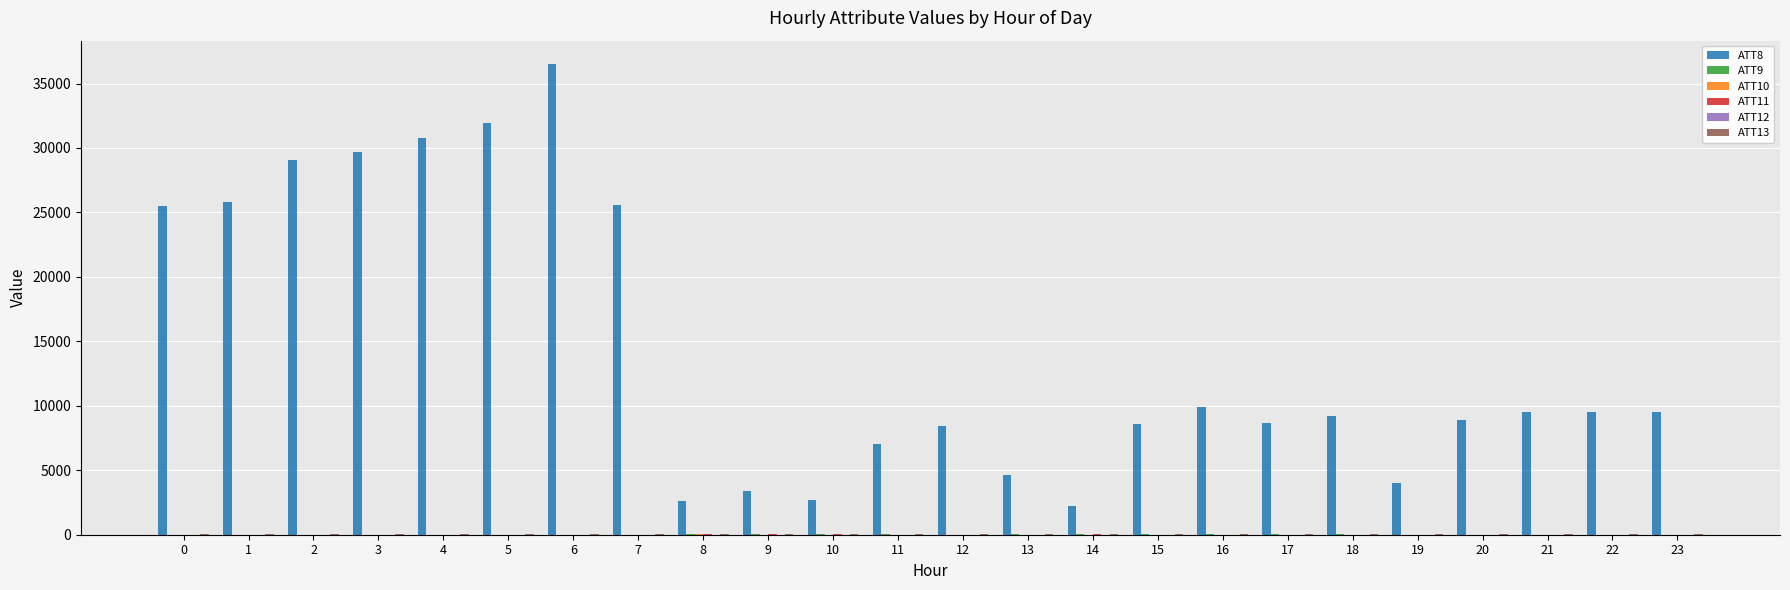

The value of ATT8 at 17 is 8700.0. True or false?

True